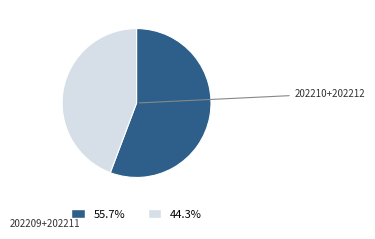

Is there a majority slice in this chart?

Yes